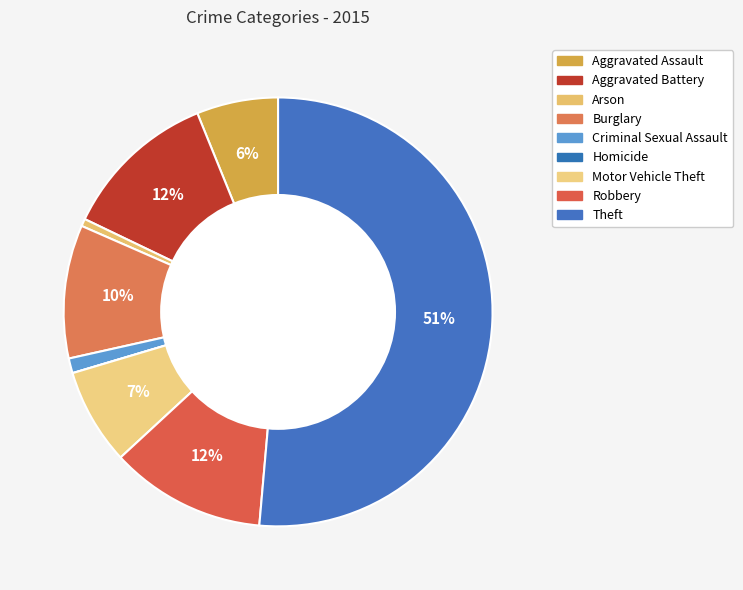

Rank the categories by value from lowest to highest.

Homicide, Arson, Criminal Sexual Assault, Aggravated Assault, Motor Vehicle Theft, Burglary, Aggravated Battery, Robbery, Theft